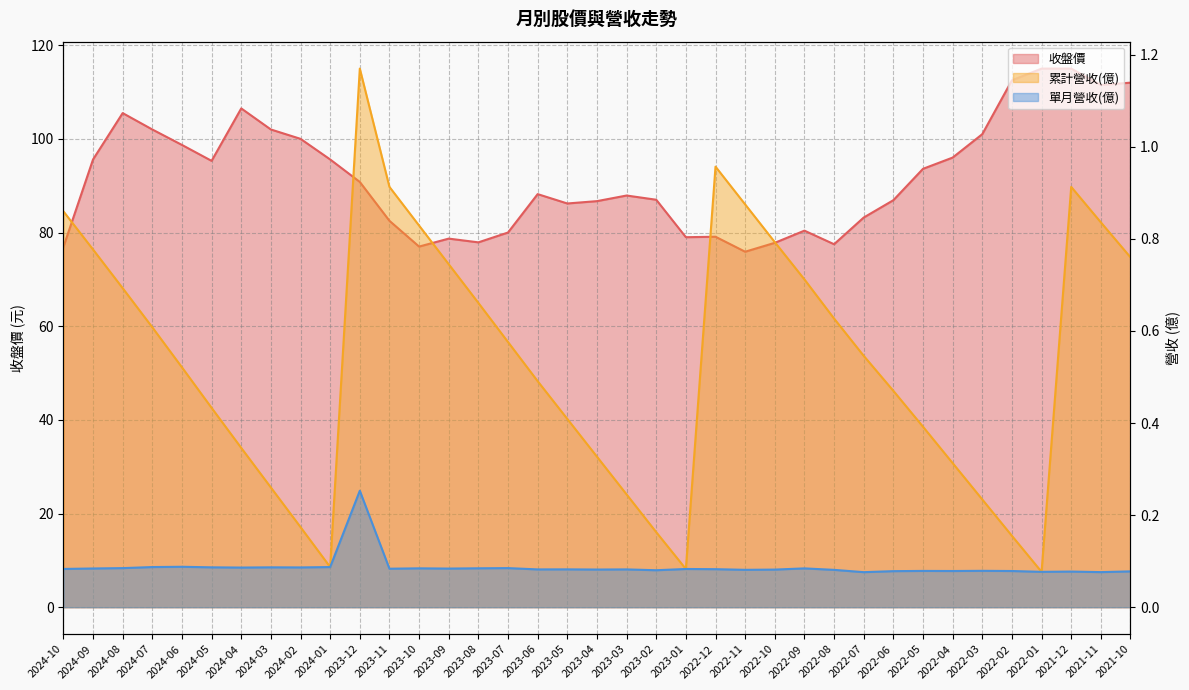

What is the difference between the maximum and minimum values in the 單月營收(億) series?

0.2